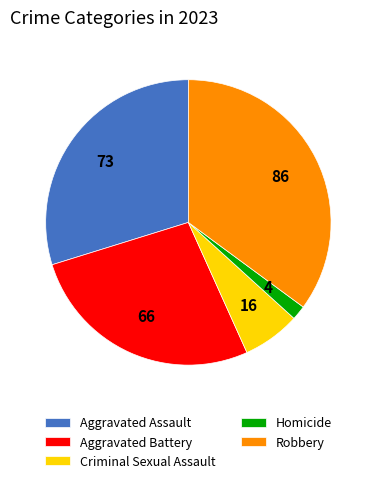

How many slices are in this pie chart?

5